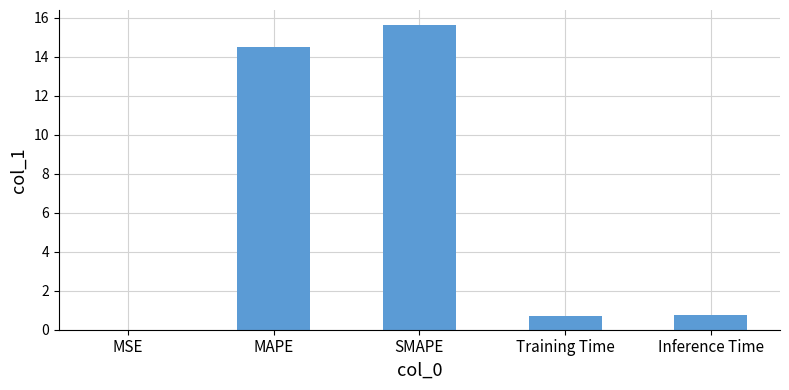

Is it true that the value at MAPE is 3.0?

False